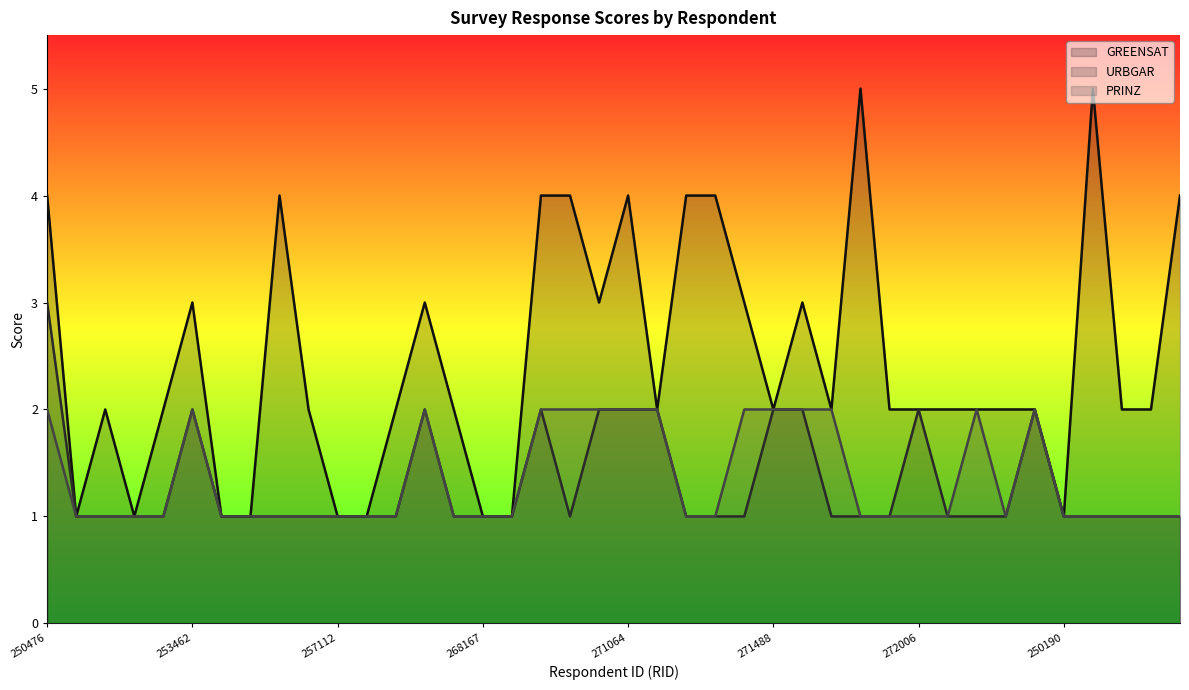

Is it true that URBGAR equals 0 at 271654?

False